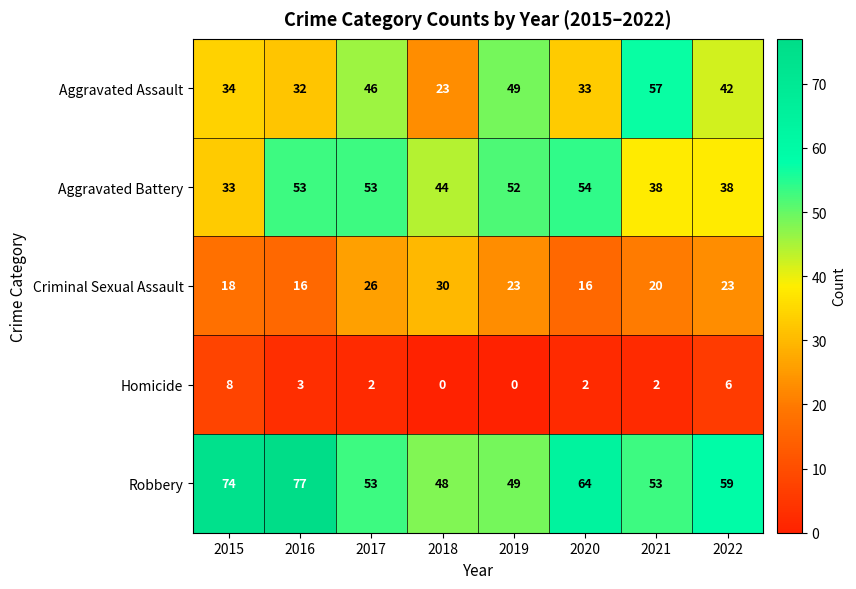

Which series has the largest range (max minus min)?

Aggravated Assault